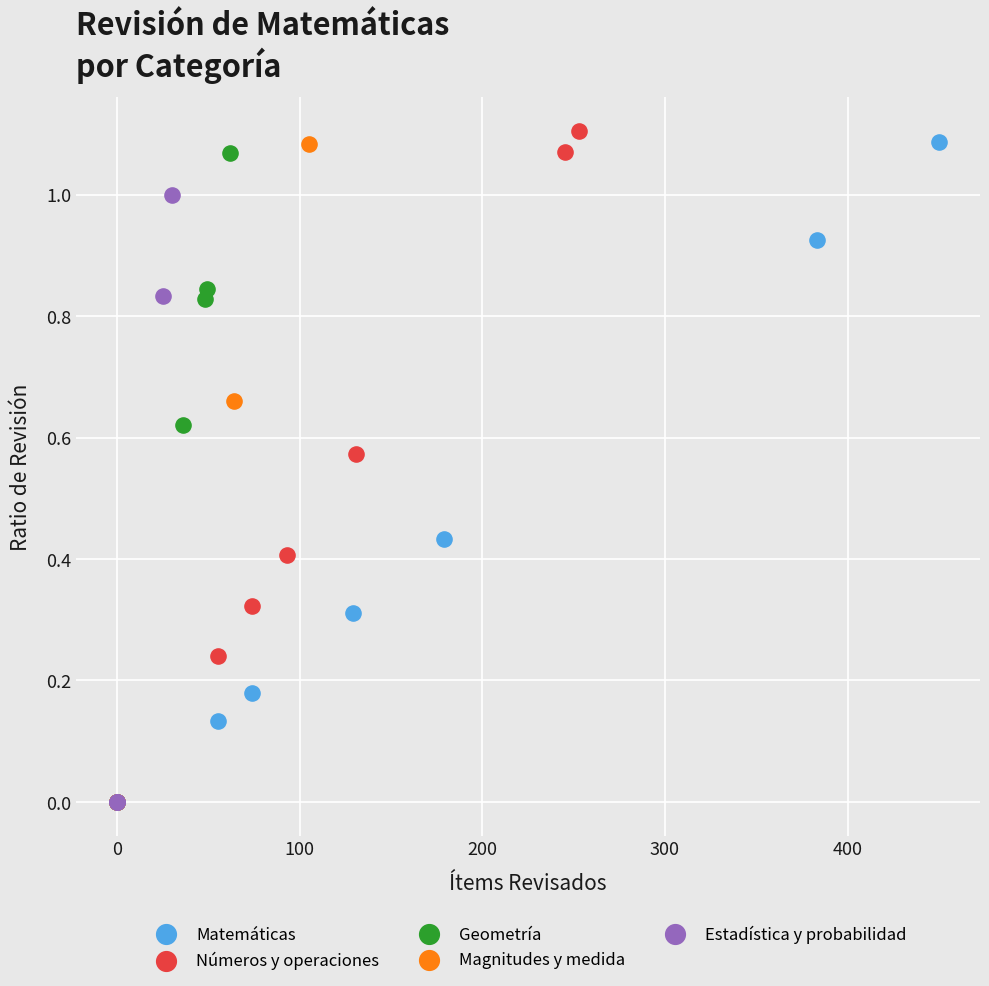

Which series has the largest Y range (max minus min)?

Magnitudes y medida